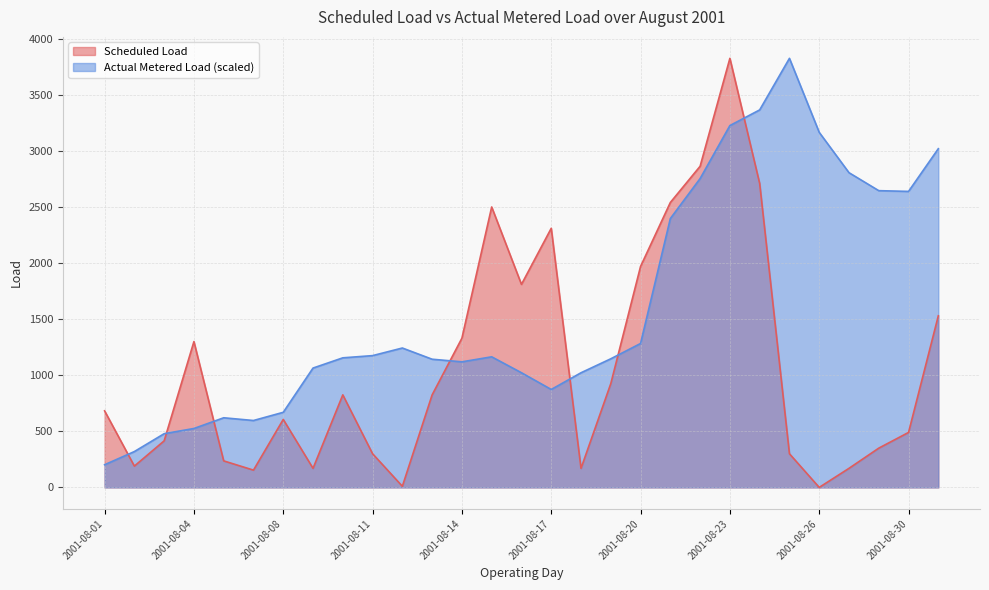

What is the minimum value for Actual Metered Load?

201.9